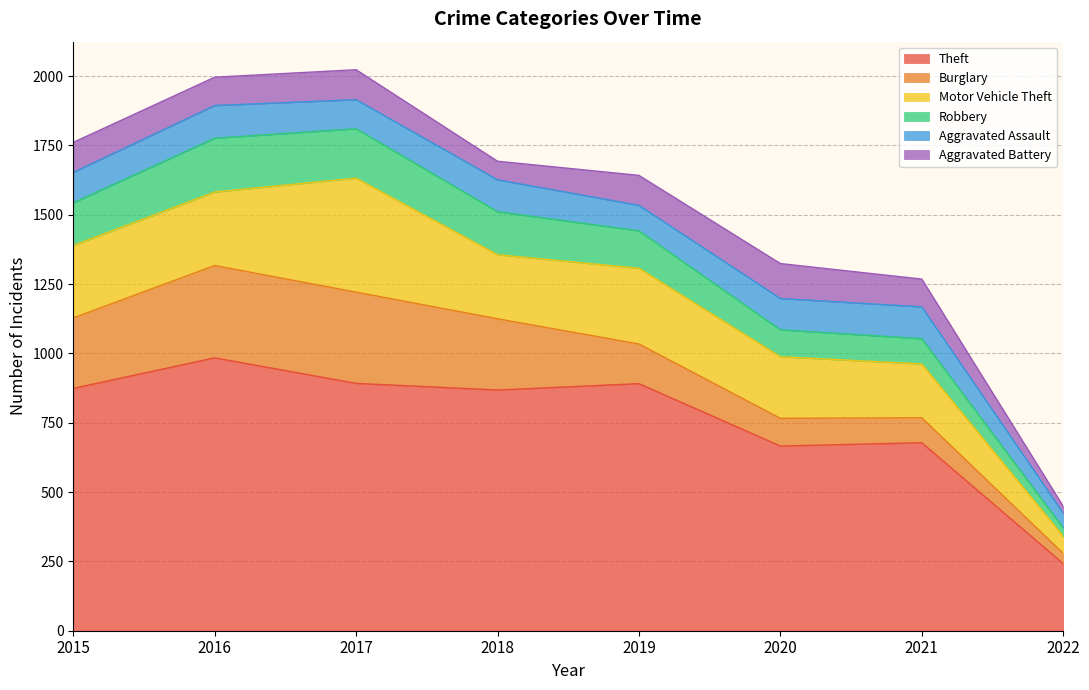

How many interior local peaks does the Theft series have?

3